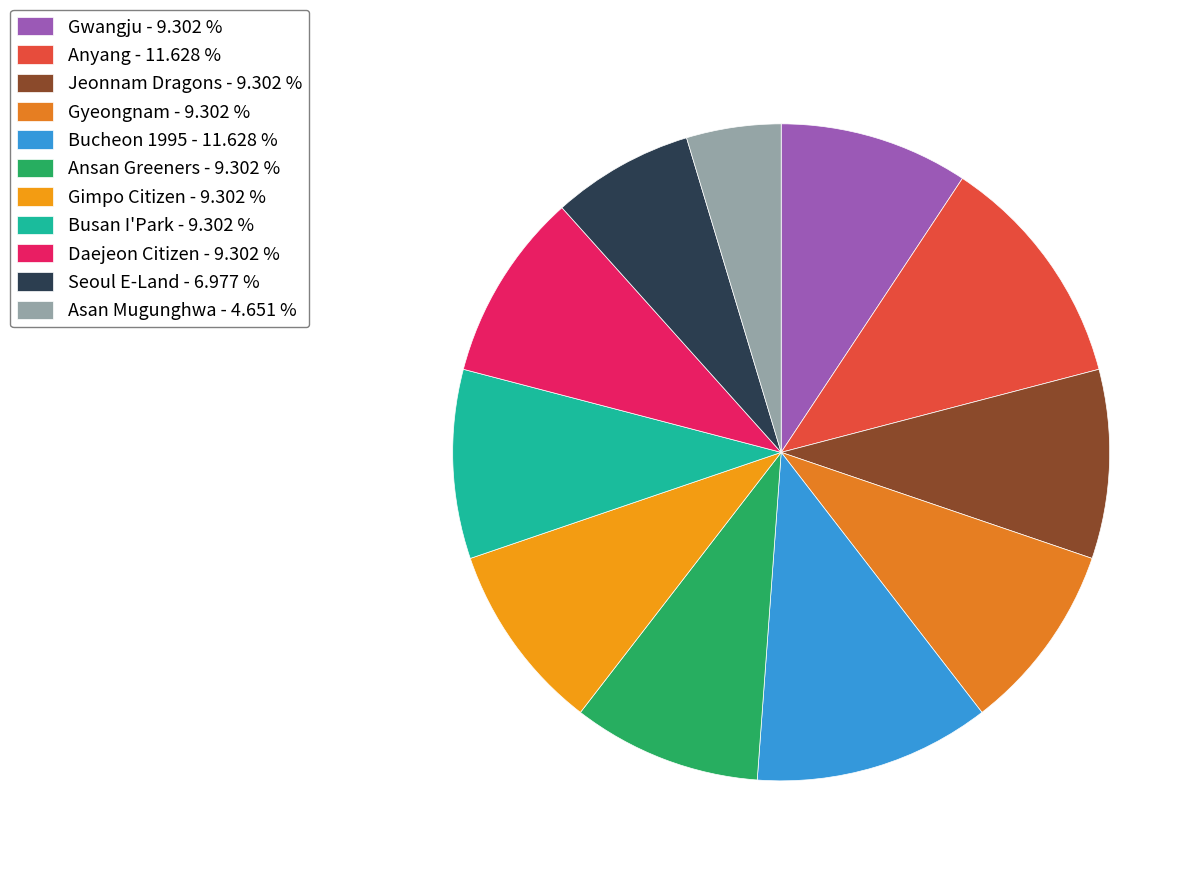

How many segments does this pie chart have?

11